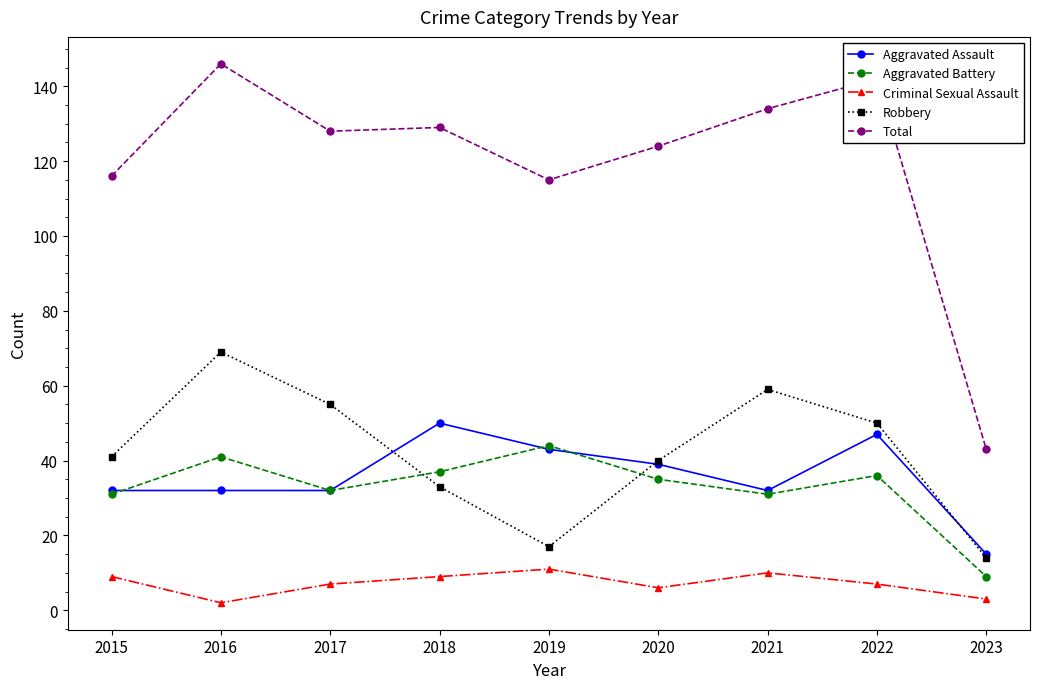

The Aggravated Assault series shows 43 at 2019. True or false?

True